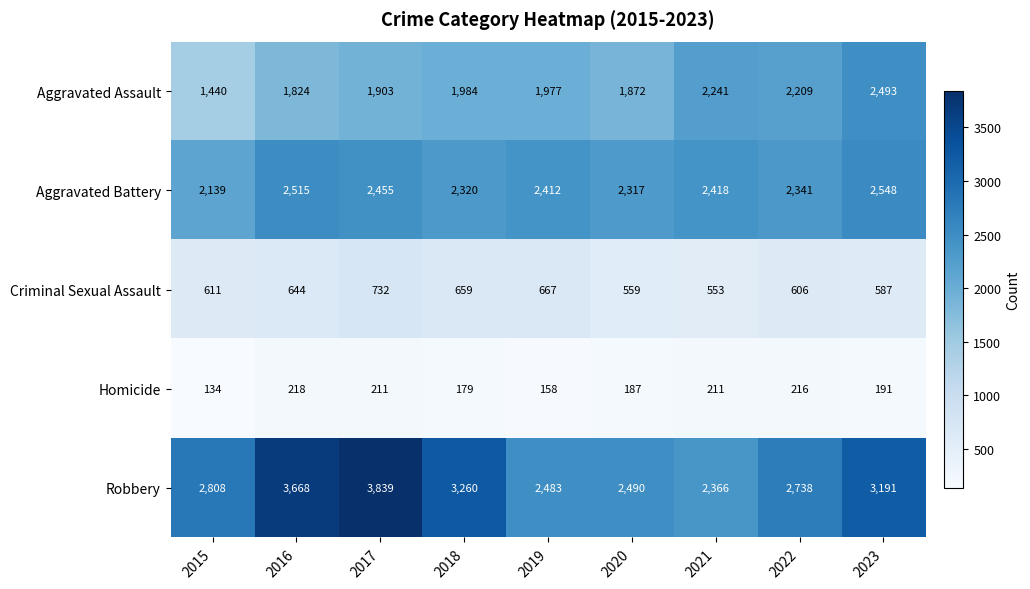

List the series in order of their peak value, lowest first.

Homicide, Criminal Sexual Assault, Aggravated Assault, Aggravated Battery, Robbery